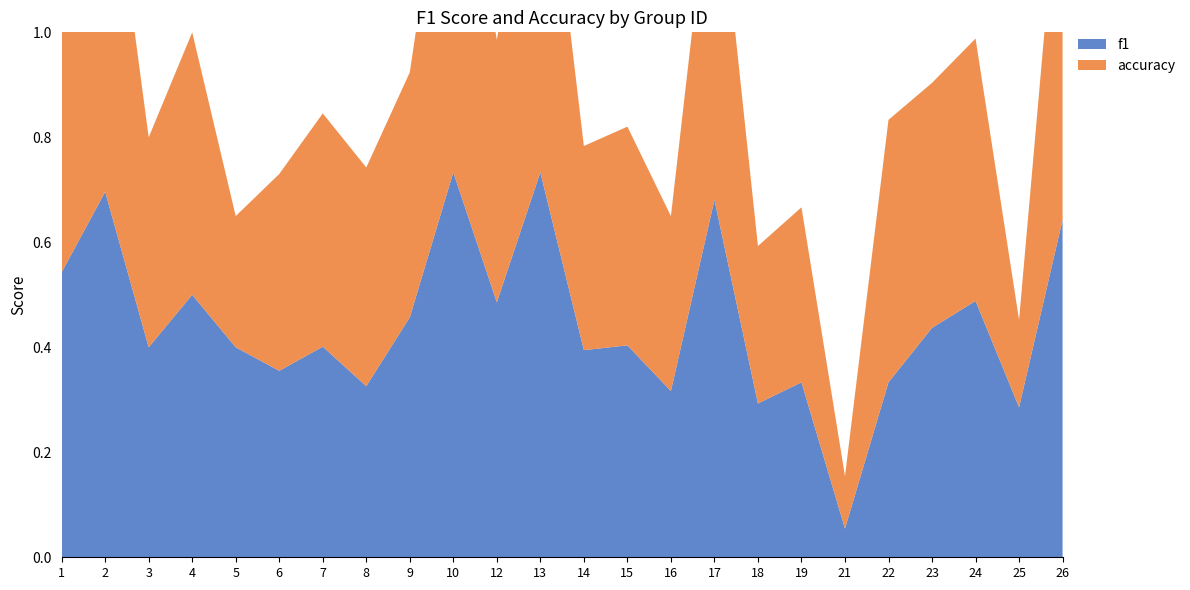

Reading left to right, transcribe all the data shown in this chart.

f1: 1=0.5	2=0.7	3=0.4	4=0.5	5=0.4	6=0.4	7=0.4	8=0.3	9=0.5	10=0.7	12=0.5	13=0.7	14=0.4	15=0.4	16=0.3	17=0.7	18=0.3	19=0.3	21=0.1	22=0.3	23=0.4	24=0.5	25=0.3	26=0.6
accuracy: 1=0.5	2=0.7	3=0.4	4=0.5	5=0.2	6=0.4	7=0.4	8=0.4	9=0.5	10=0.8	12=0.5	13=0.8	14=0.4	15=0.4	16=0.3	17=0.7	18=0.3	19=0.3	21=0.1	22=0.5	23=0.5	24=0.5	25=0.2	26=0.8